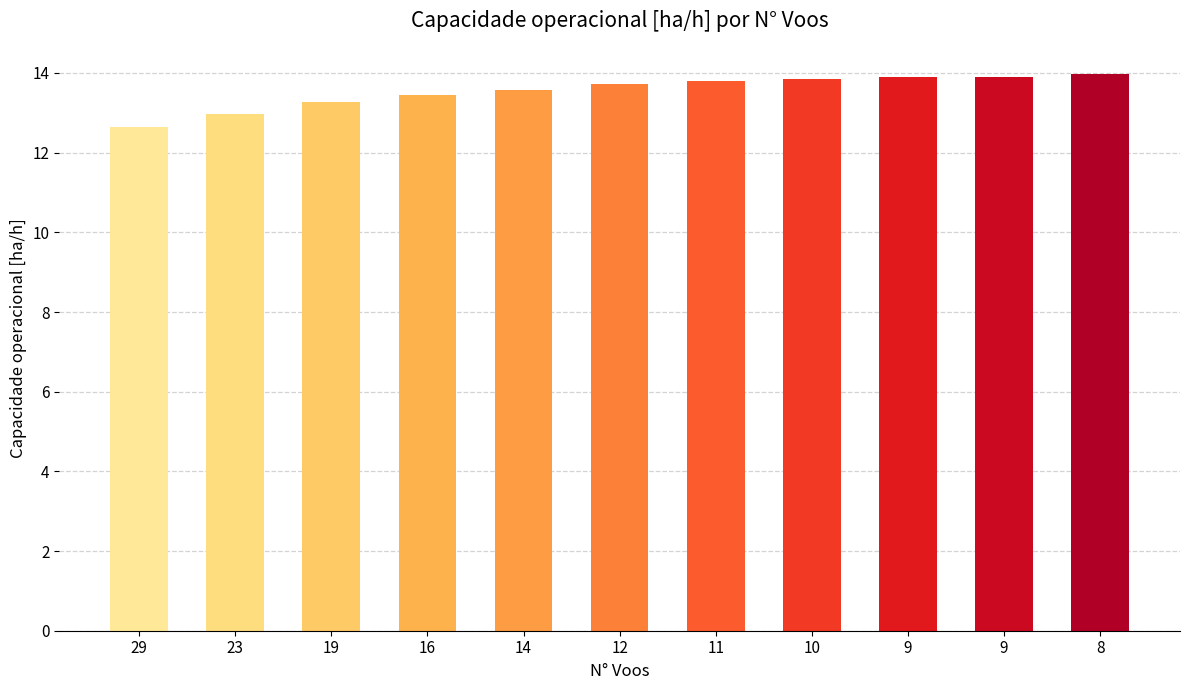

What is the smallest value displayed?

12.6